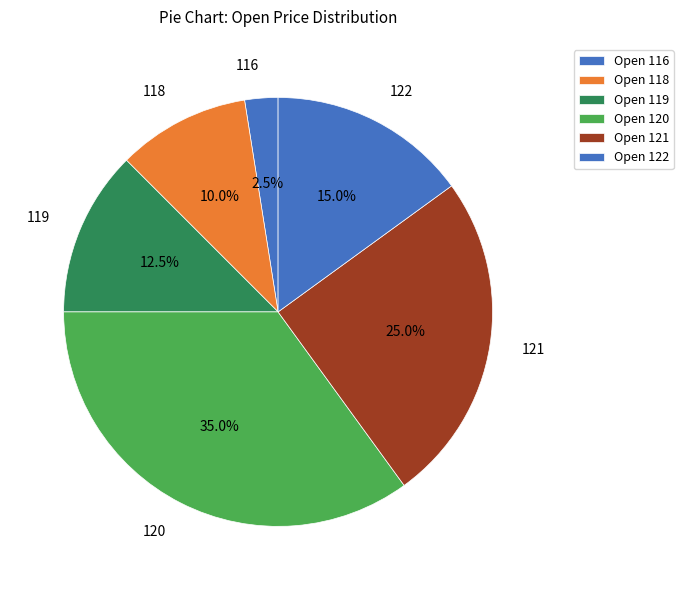

How many slices are in this pie chart?

6